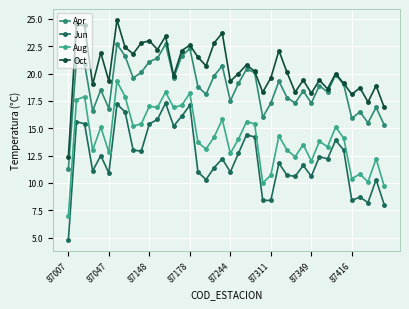

What is the greatest value displayed?

24.9